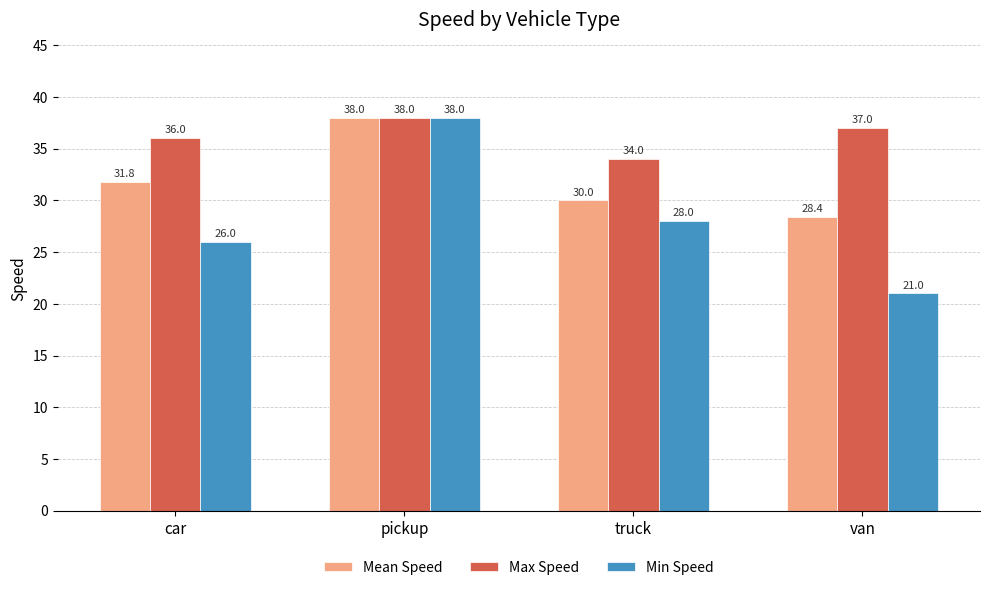

List the labels in order of Min Speed value, smallest first.

van, car, truck, pickup